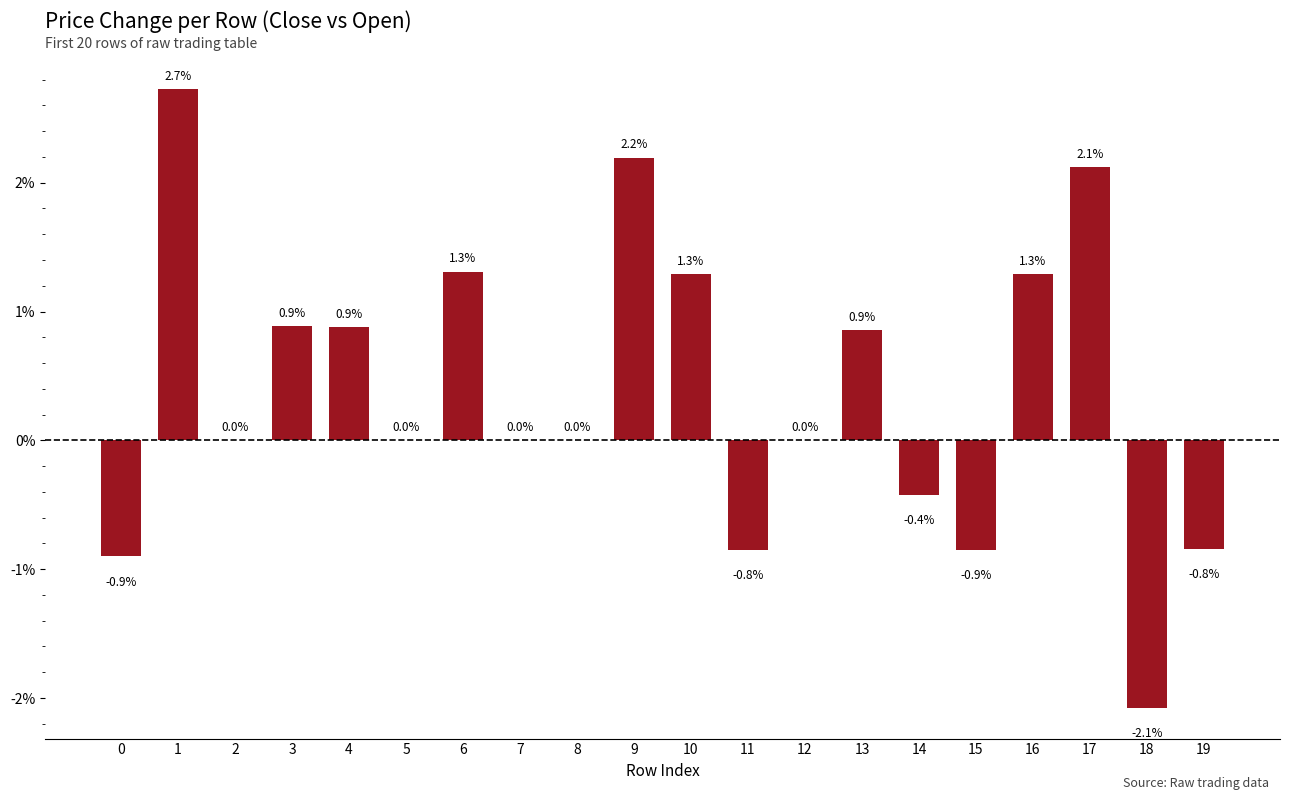

At which category does the chart reach its peak across all series?

1